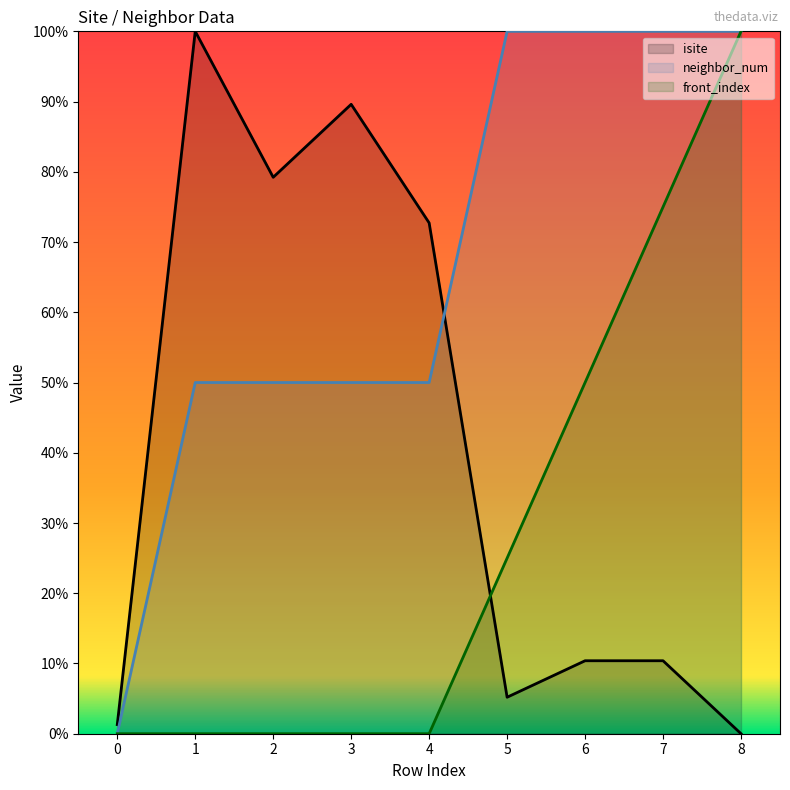

True or false: neighbor_num and front_index intersect in this chart.

False